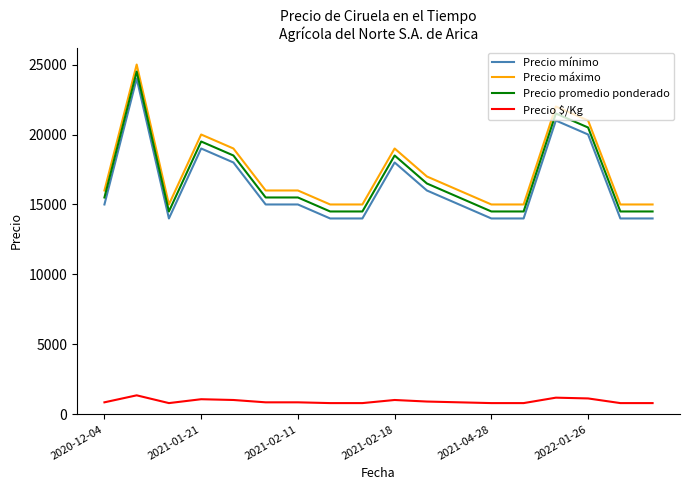

What is the greatest value displayed?

25000